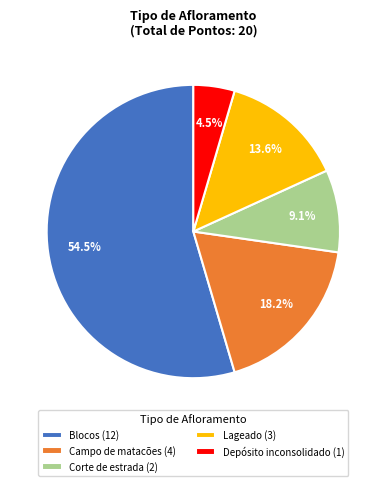

What percentage is NOT represented by Lageado?

86.4%